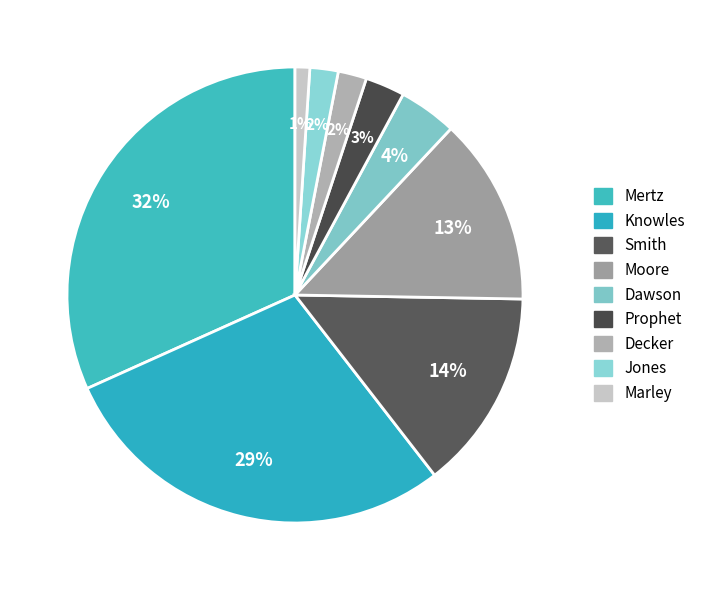

How much of the chart is everything except Prophet?

97.2%